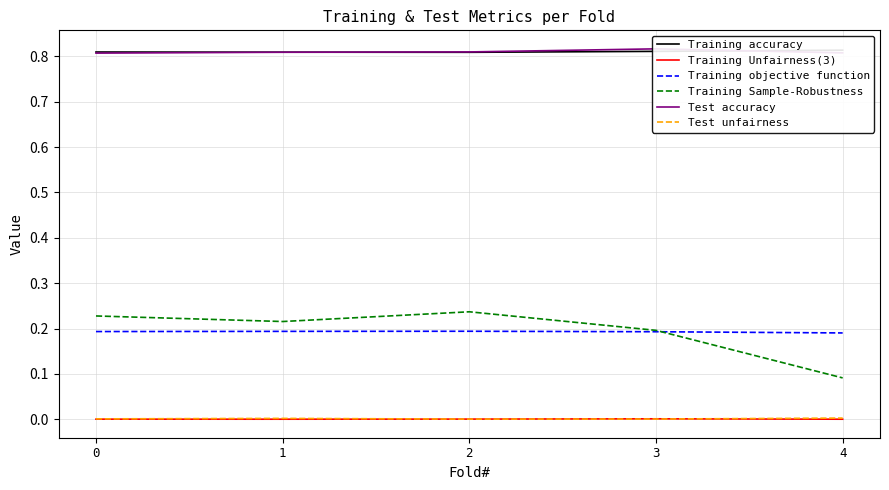

The value of Training objective function at 4 is 0.0. True or false?

False